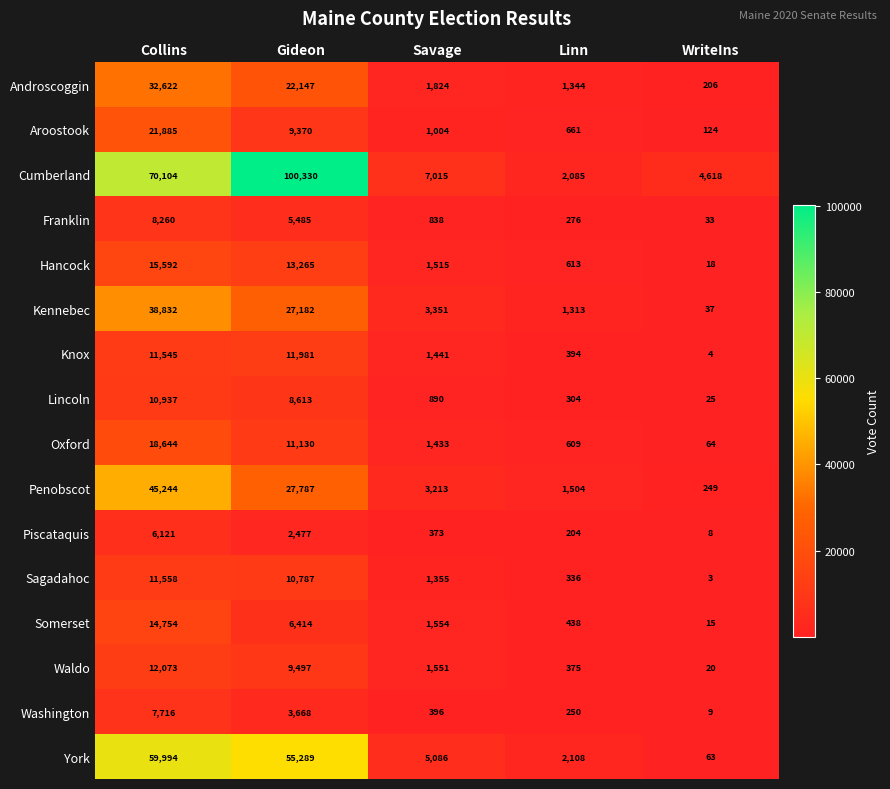

Which series has the largest total across all categories?

Cumberland